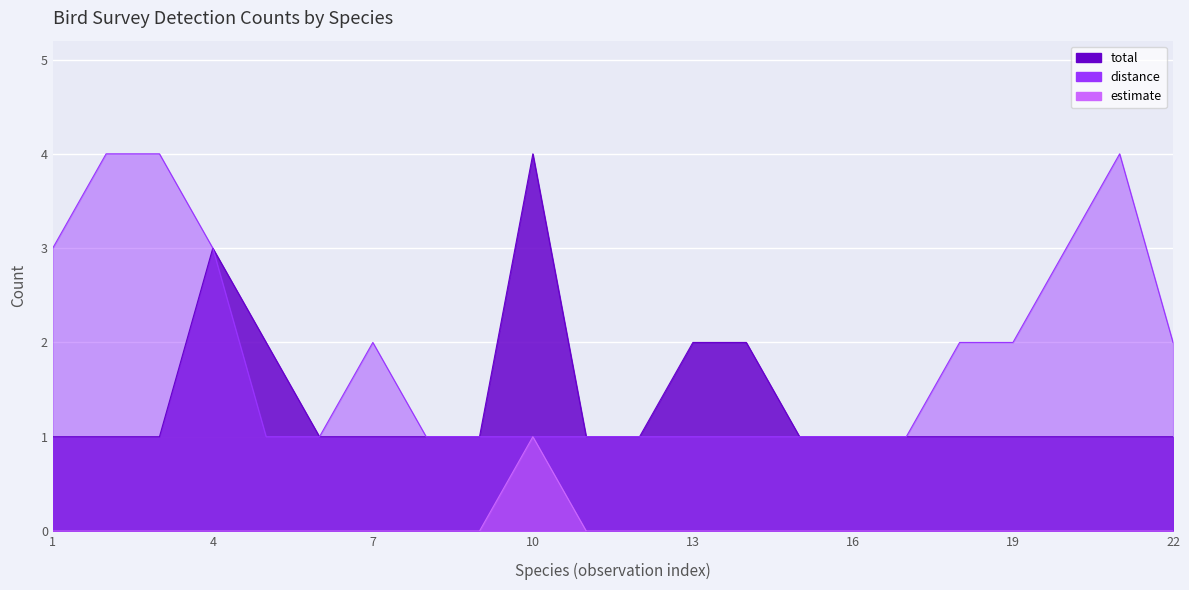

What is the label of the 8th point from the left?

Calyptomena viridis